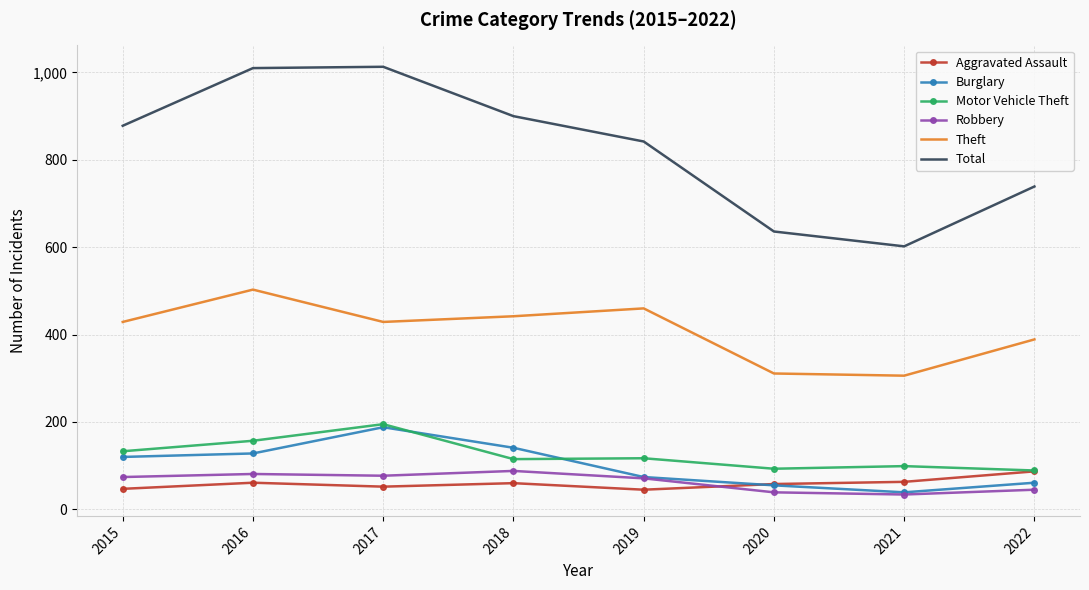

What is the total value across all series at 2020?

1192